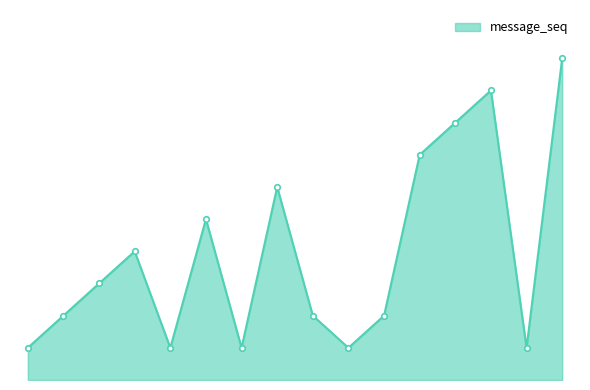

How many interior local valleys (lower than both neighbors) does the data have?

4